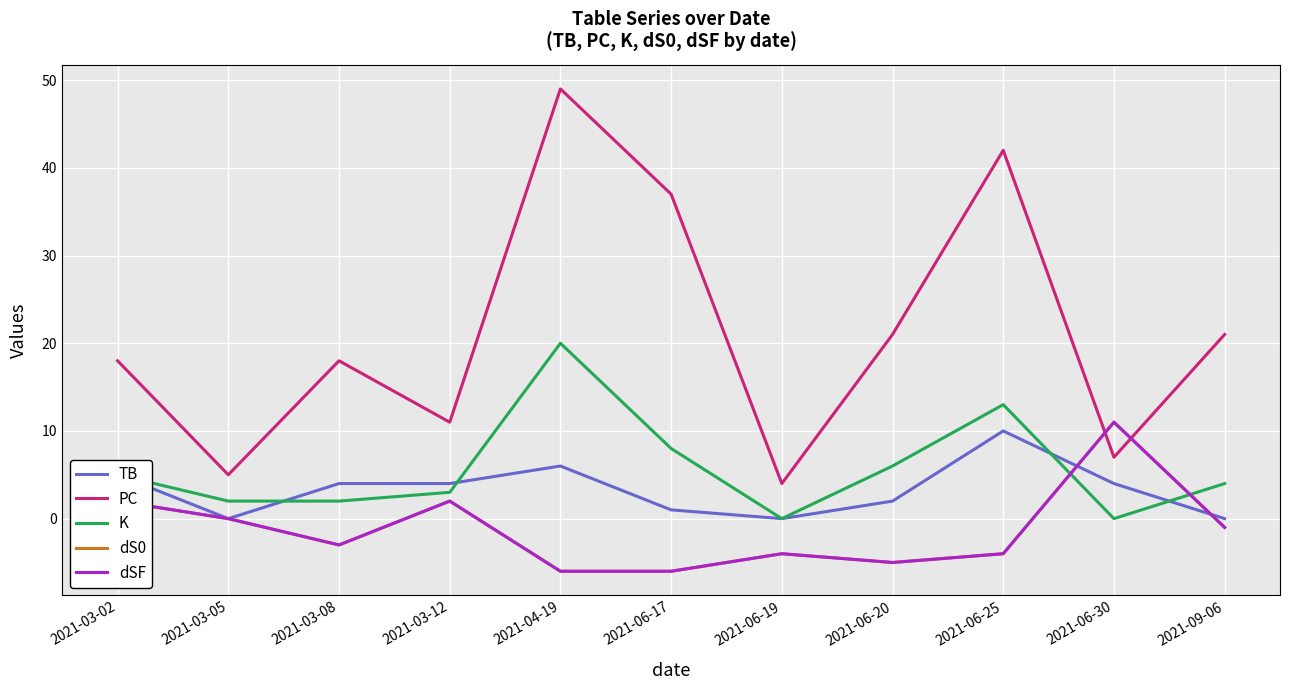

What is the difference between the dS0 values at 2021-03-05 and 2021-03-08?

3